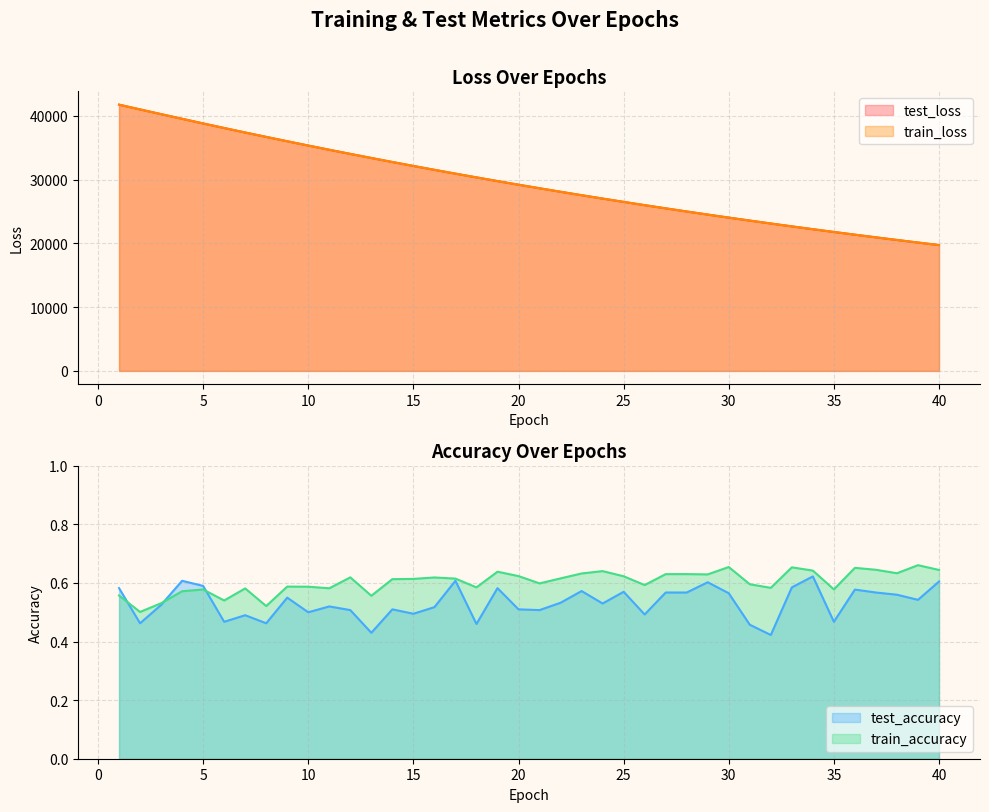

List the labels in order of train_accuracy value, largest first.

39, 30, 33, 36, 37, 40, 34, 24, 19, 38, 23, 28, 27, 29, 20, 25, 12, 16, 22, 17, 15, 14, 21, 31, 26, 9, 10, 18, 32, 11, 7, 35, 5, 4, 1, 13, 6, 3, 8, 2